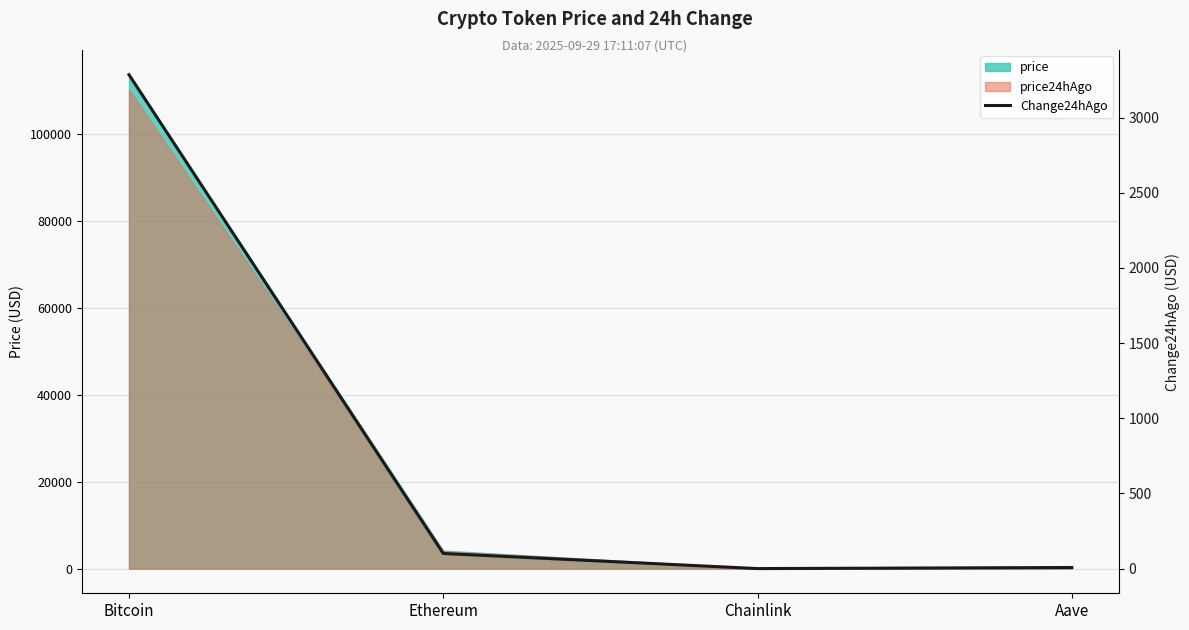

Where is the data nearest to the value 1642?

Ethereum